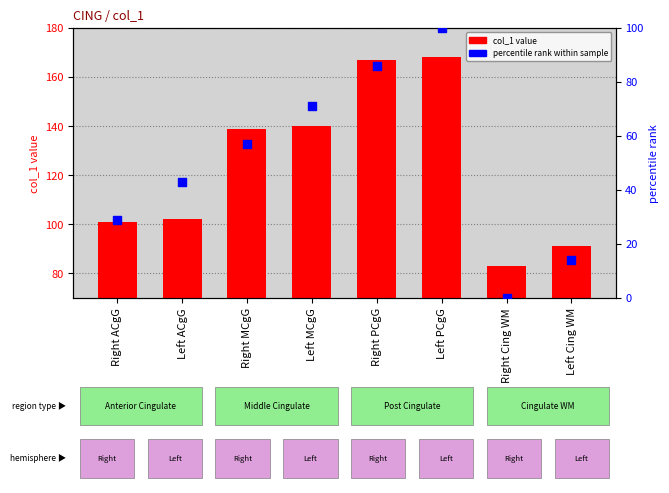

At which category is the sum across all series the highest?

Left PCgG